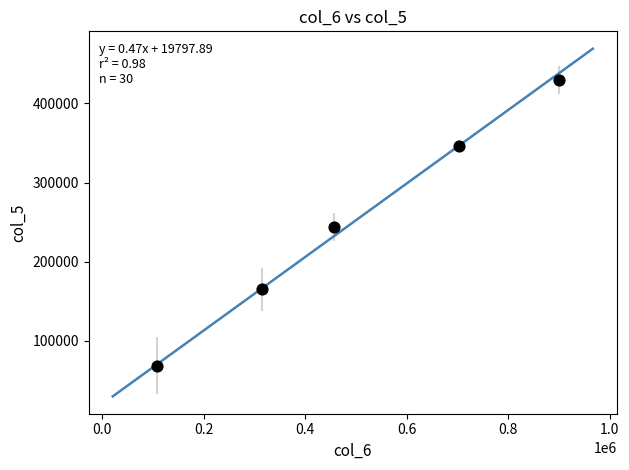

What is the range of X values (max minus min)?

791434.3